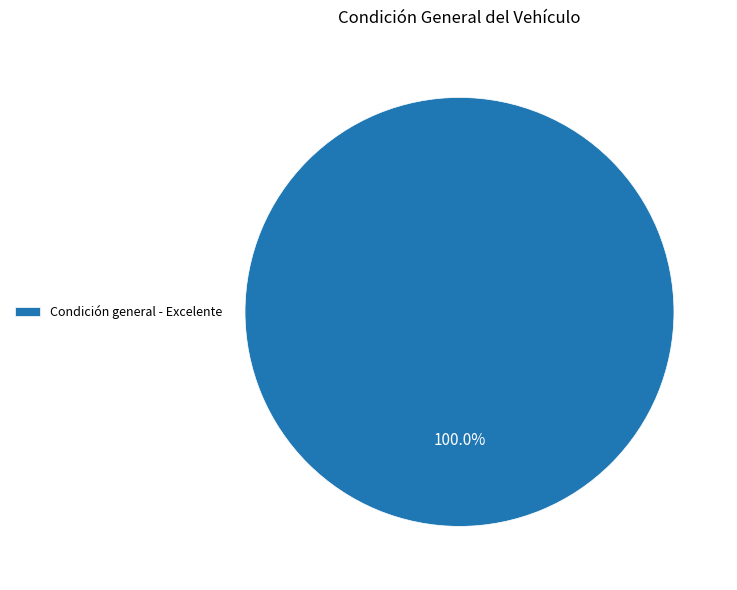

Which category accounts for the majority?

Condición general - Excelente